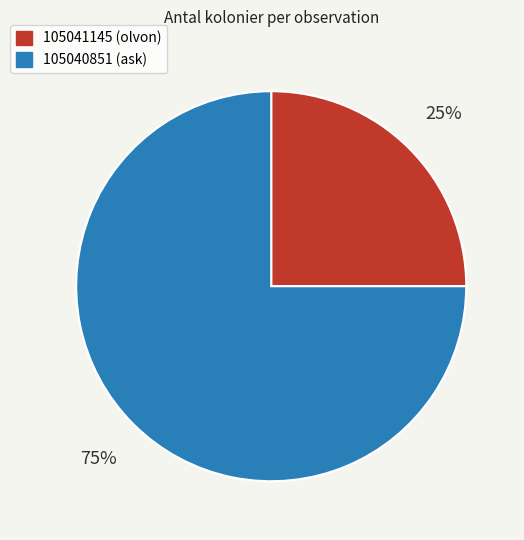

How many segments does this pie chart have?

2